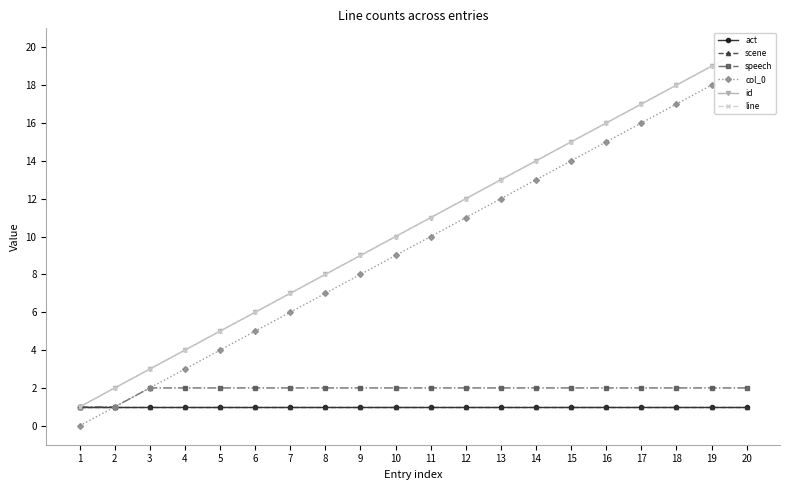

Where does the col_0 series first go above 10?

12